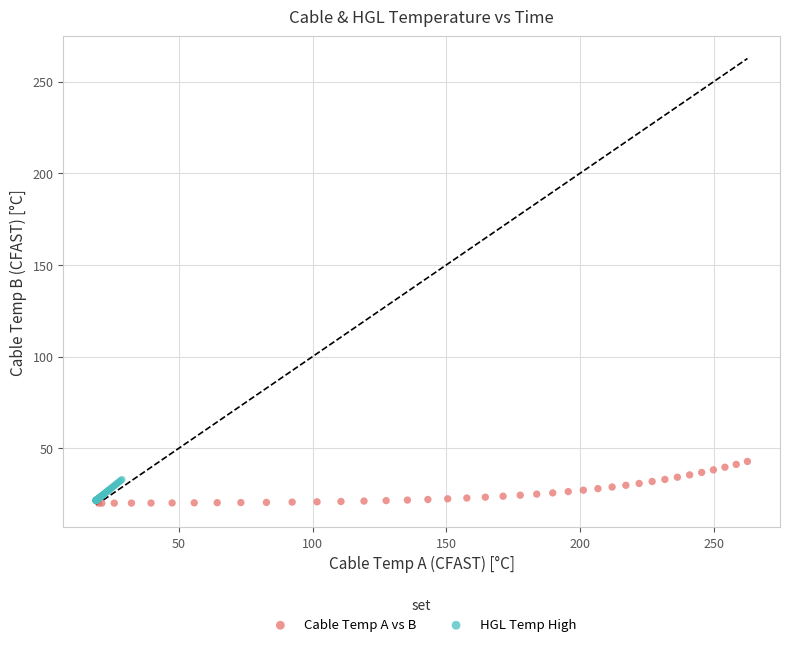

Which series has the widest spread of Y values?

Cable Temp A vs B